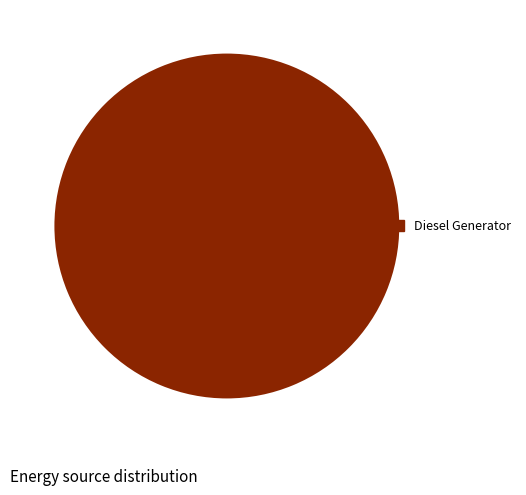

Which slice represents more than half of the pie?

Diesel Generator